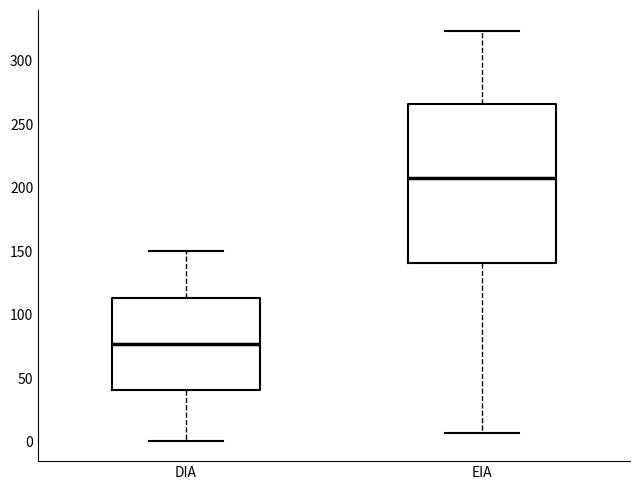

Reading left to right, read every box against the y-axis: the position of its median line, the range the box covers, and the ends of its whiskers. The values are not printed on the chart, so give them approximately, as read against the axis.

DIA: median 75, box 40 to 115, whiskers 0 to 150
EIA: median 210, box 140 to 265, whiskers 5 to 325